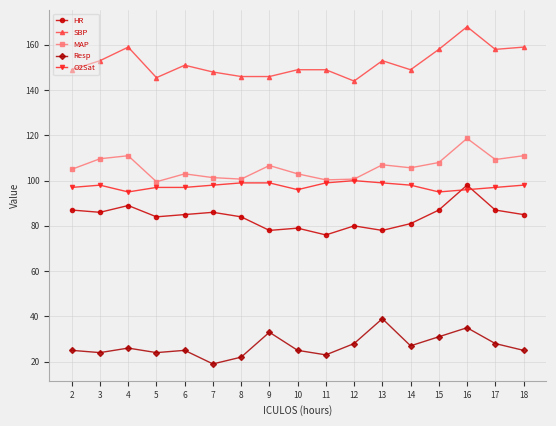

At which category is the sum across all series the highest?

16